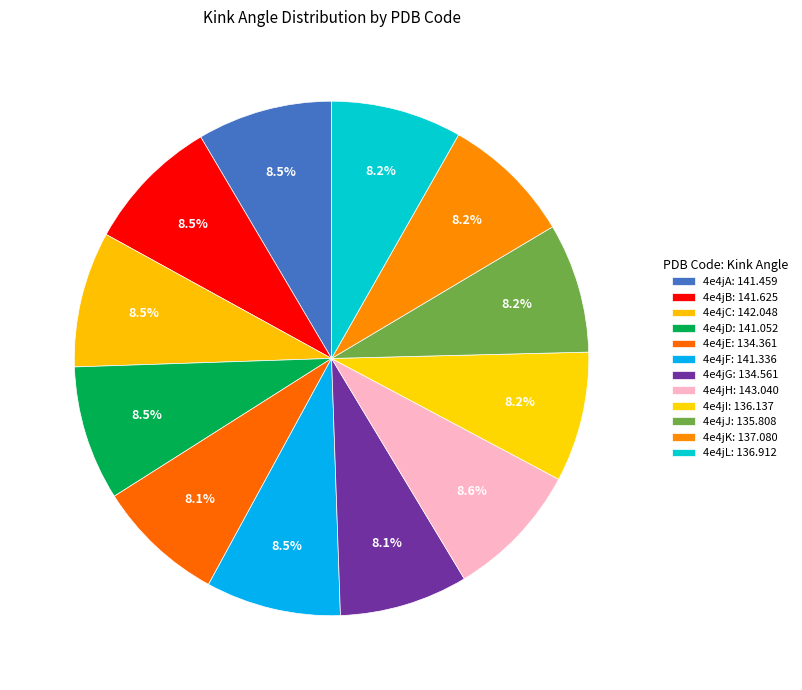

Count the number of slices in the pie.

12